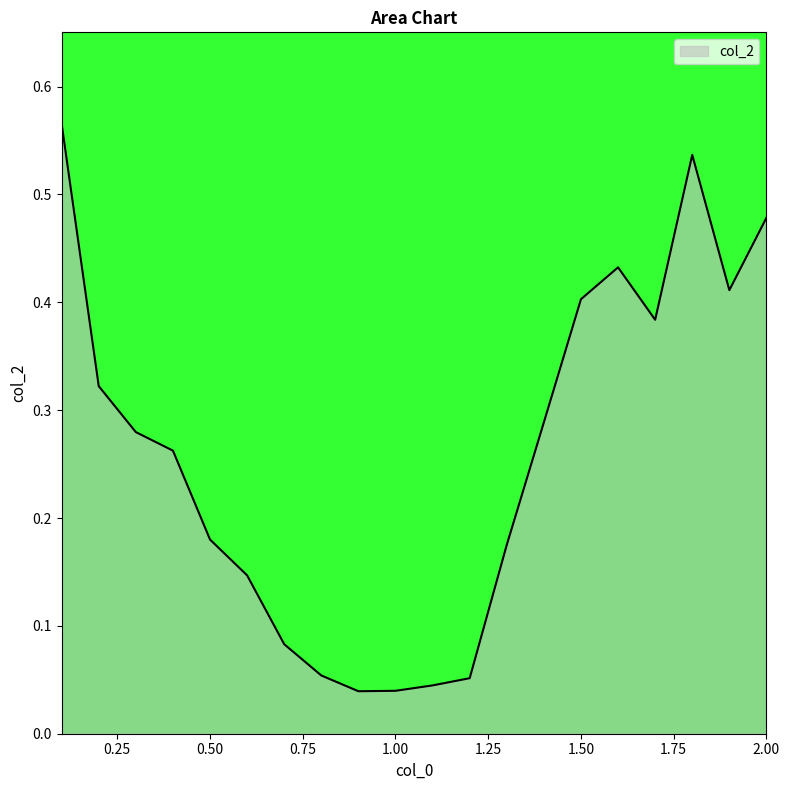

What is the average value?

0.3